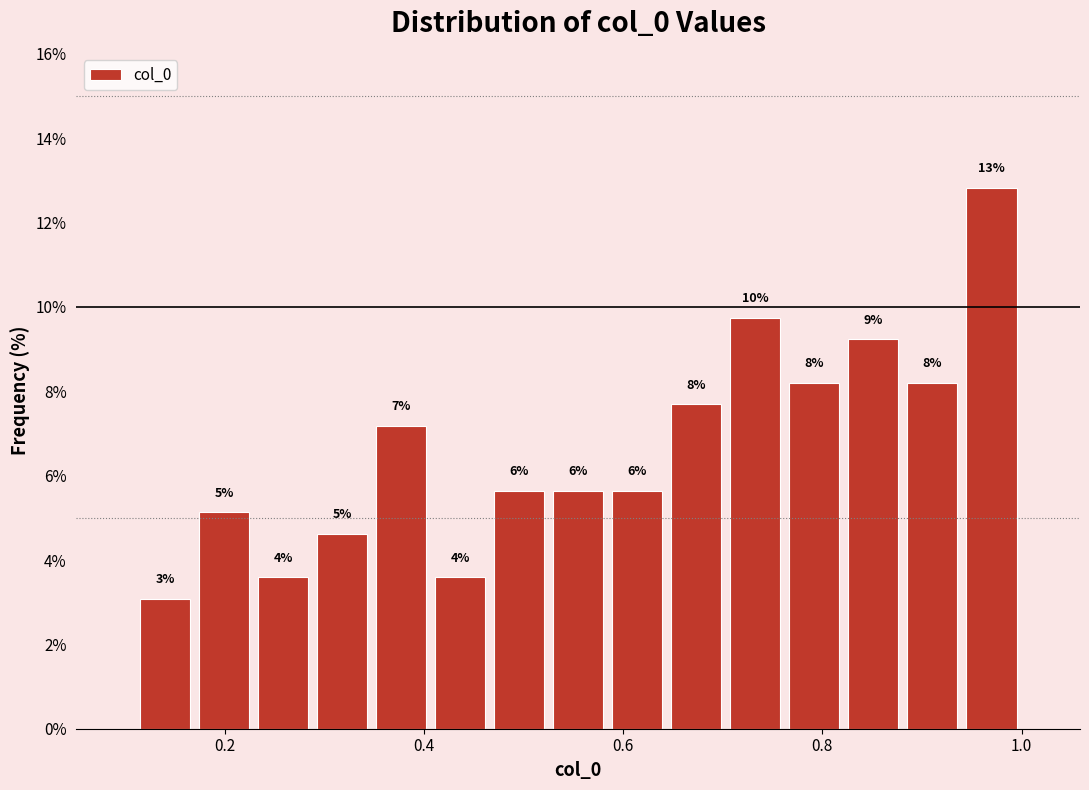

Around what value on the x-axis is the tallest bar? Give the approximate position of its centre, as read against the axis.

0.96